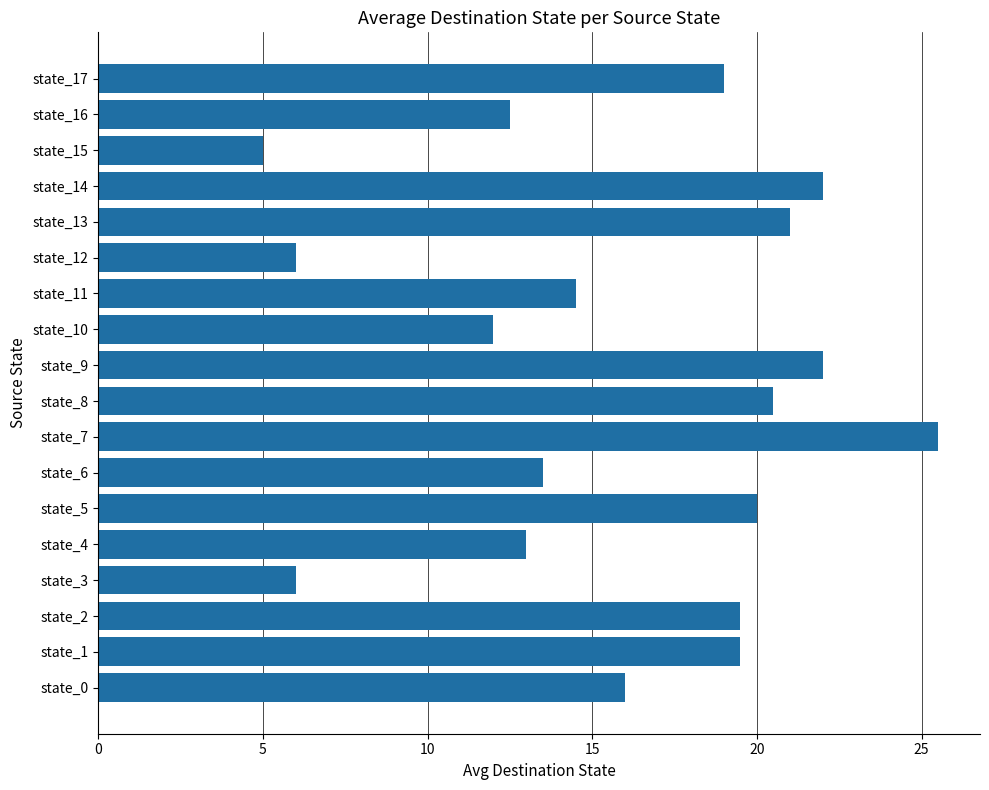

What is the change in value from state_9 to state_13?

-1.0